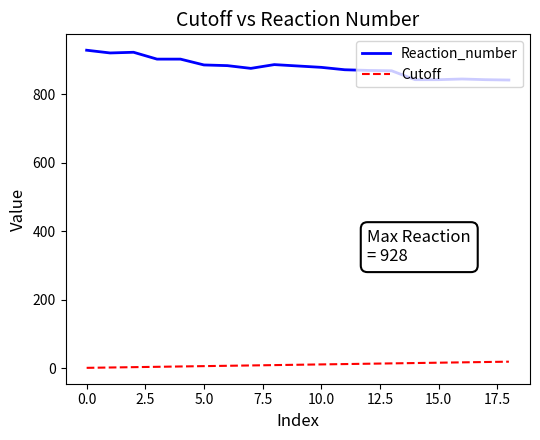

True or false: Cutoff and Reaction_number cross at least once.

False